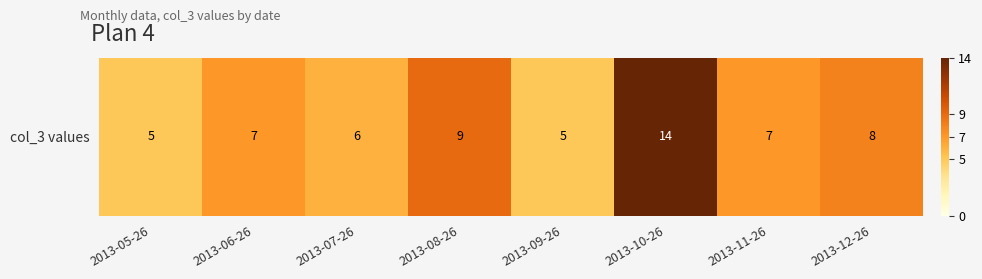

At which category does the chart reach its minimum across all series?

2013-05-26